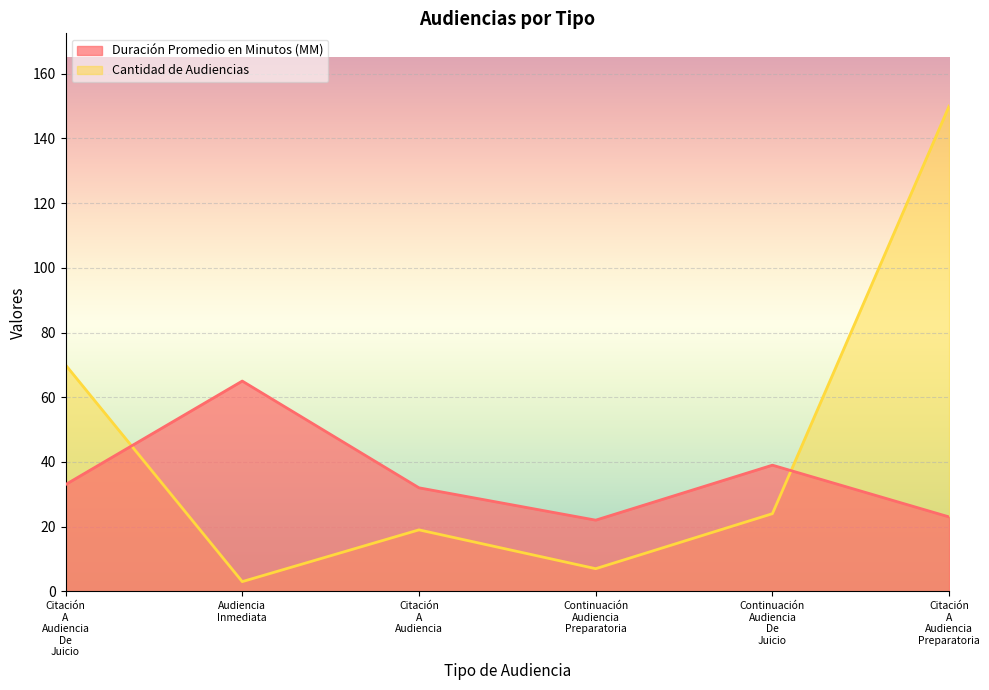

What is the difference between the maximum and minimum values in the Cantidad de Audiencias series?

147